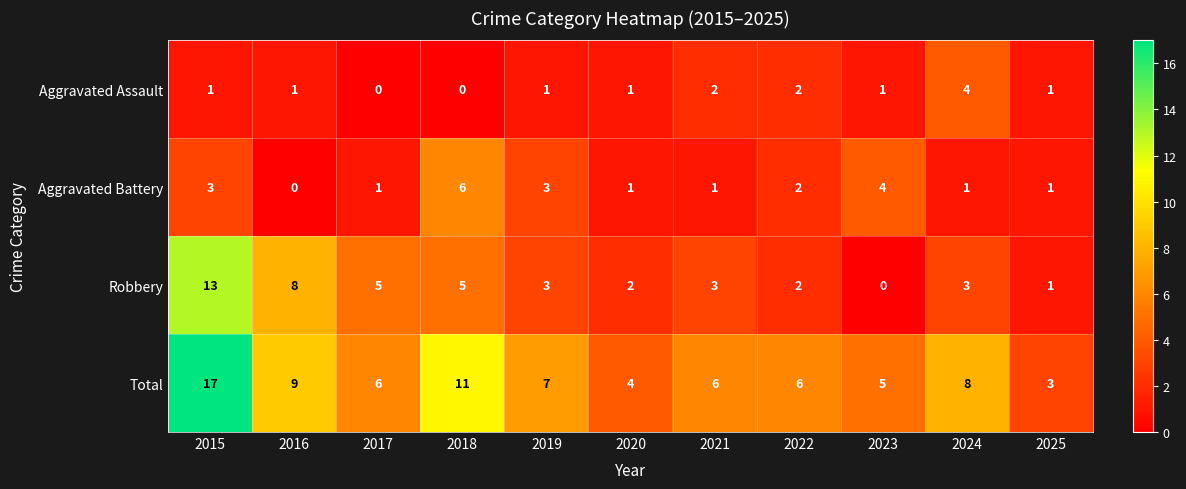

What is the difference between the maximum and second lowest values in the Robbery series?

12